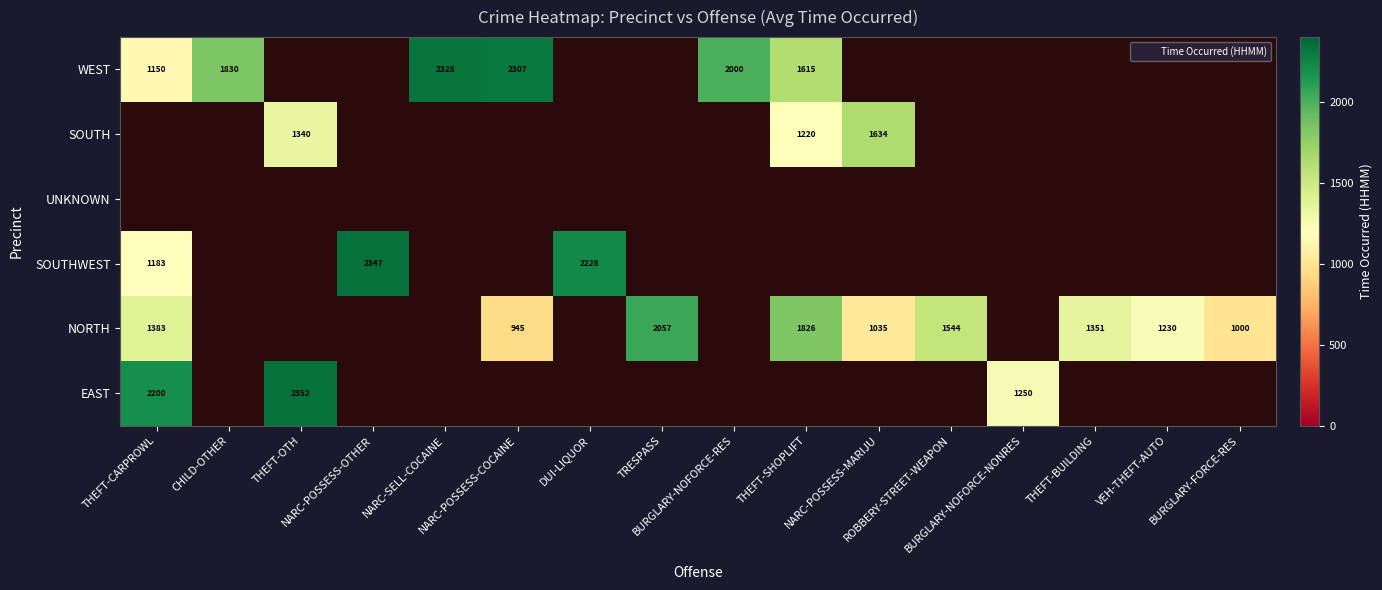

List the labels in order of NORTH value, largest first.

CHILD-OTHER, THEFT-OTH, NARC-POSSESS-OTHER, NARC-SELL-COCAINE, DUI-LIQUOR, TRESPASS, BURGLARY-NOFORCE-RES, THEFT-SHOPLIFT, ROBBERY-STREET-WEAPON, THEFT-CARPROWL, BURGLARY-NOFORCE-NONRES, THEFT-BUILDING, VEH-THEFT-AUTO, NARC-POSSESS-MARIJU, BURGLARY-FORCE-RES, NARC-POSSESS-COCAINE